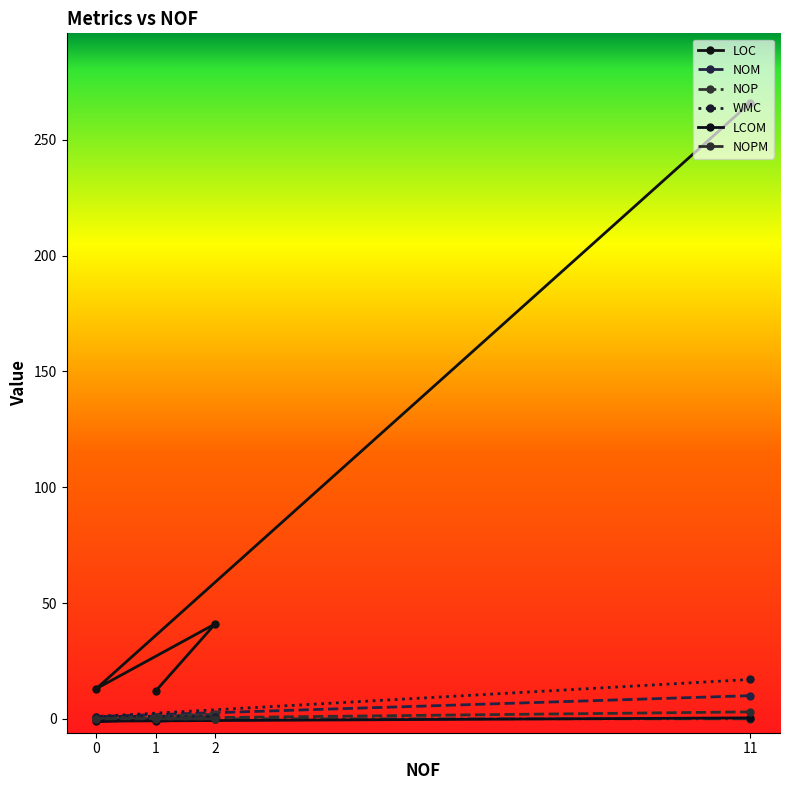

True or false: LCOM and NOM cross at least once.

False